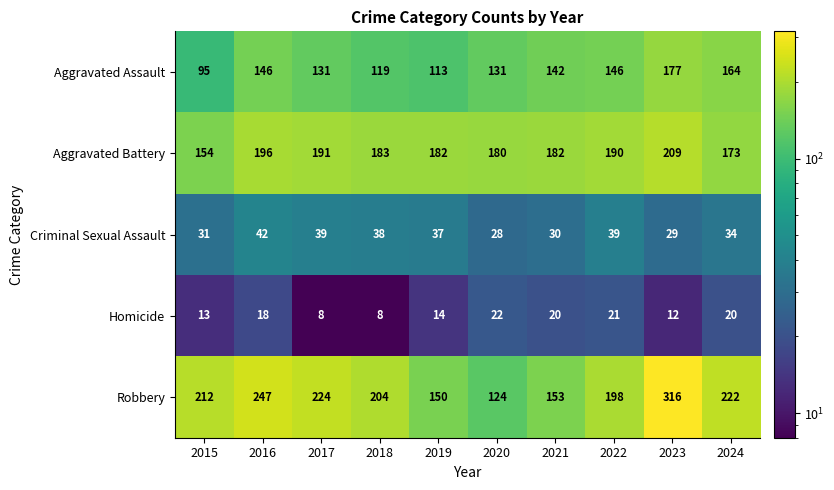

At which label does Aggravated Battery first exceed 183?

2016